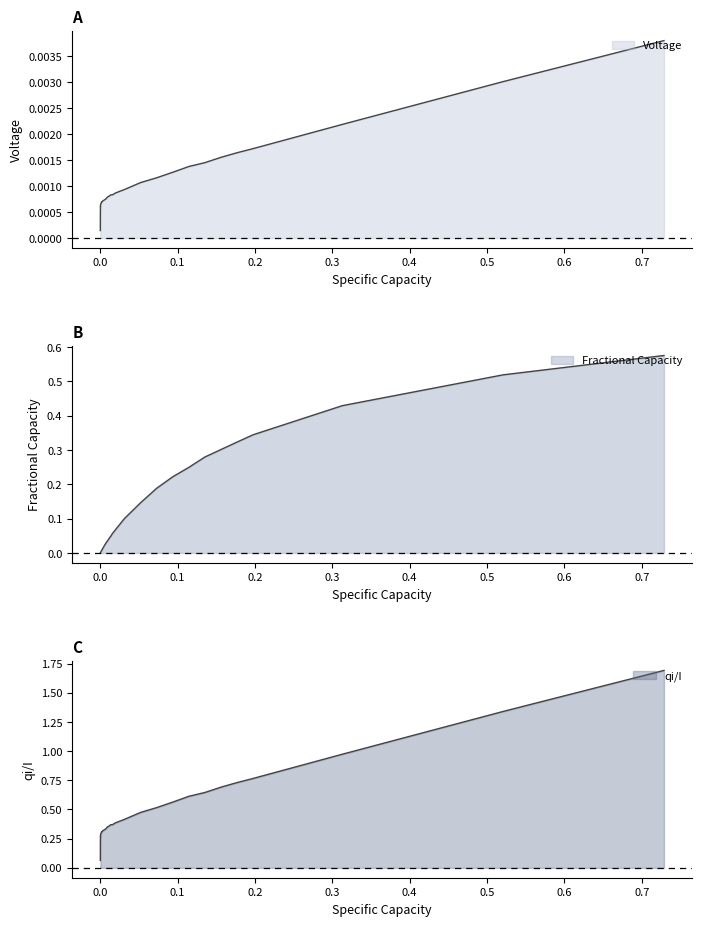

The value of qi/I at 30 is 0.2. True or false?

False